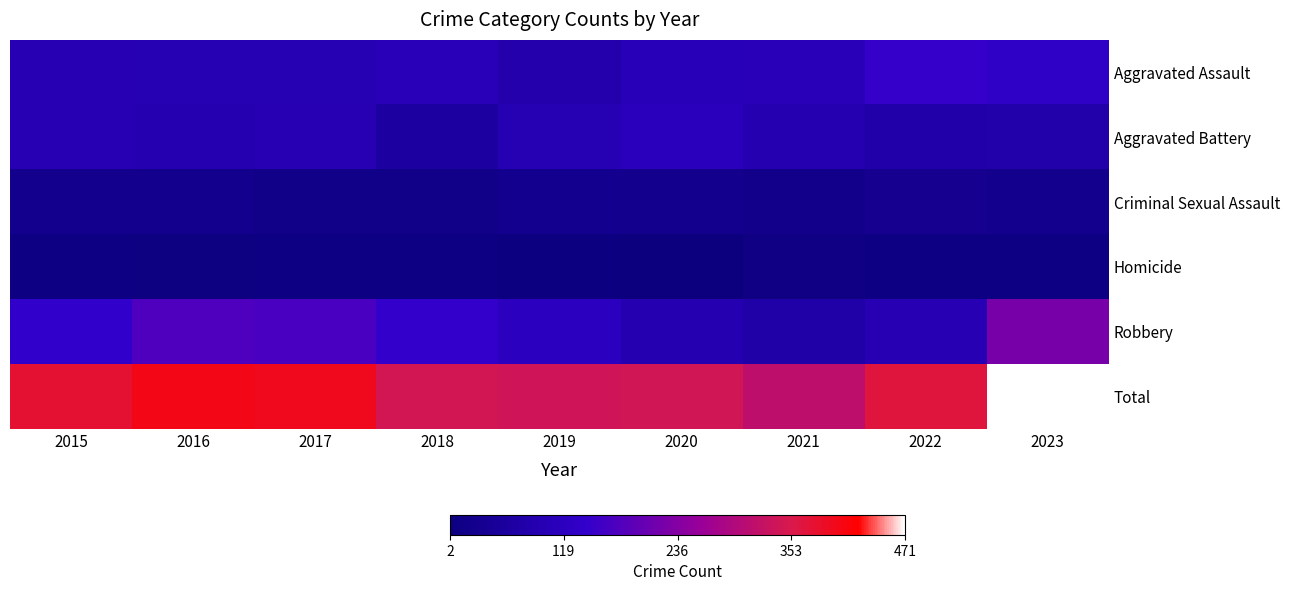

At how many categories does at least one series exceed 129?

9